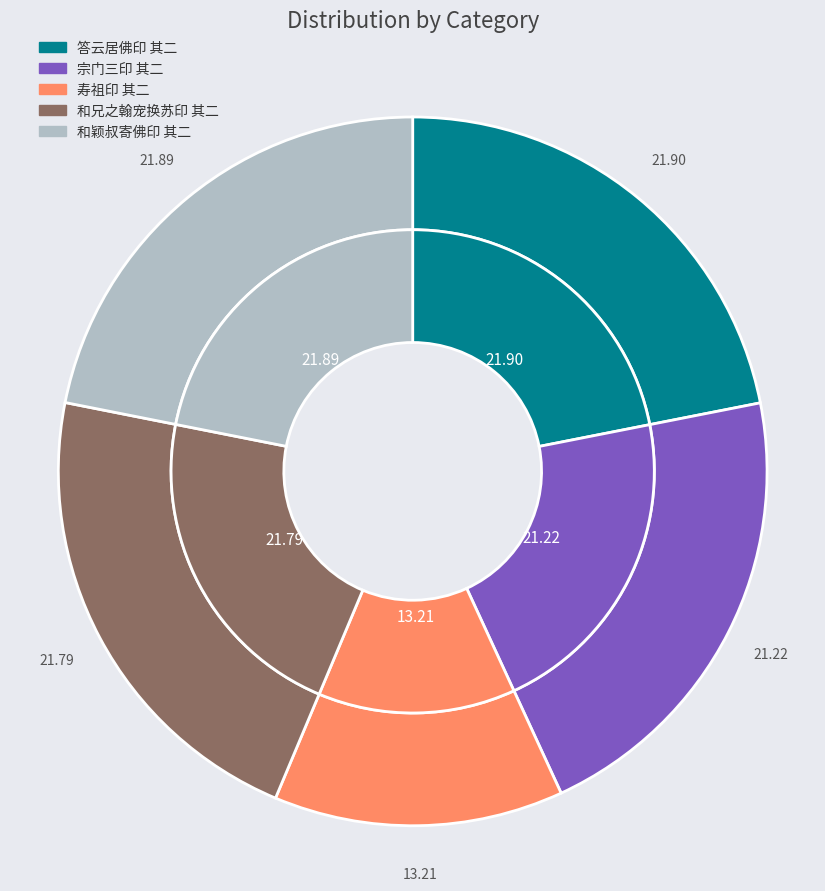

Combined, what portion of the pie is 和颖叔寄佛印 其二 and 和兄之翰宠换苏印 其二?

43.7%